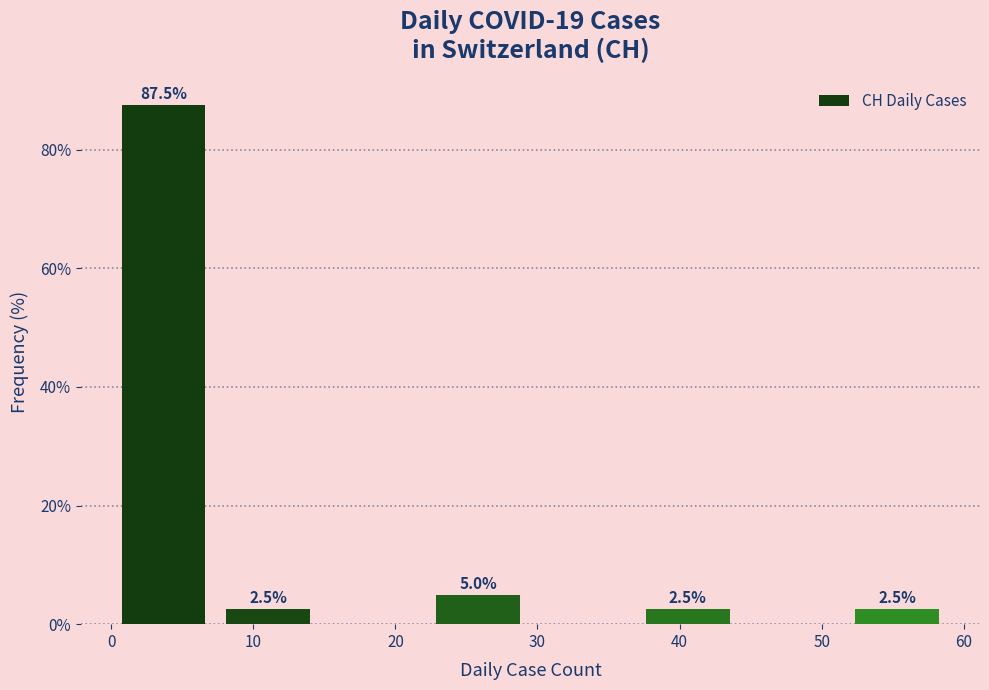

Which range on the x-axis has the tallest bar?

0 to 7